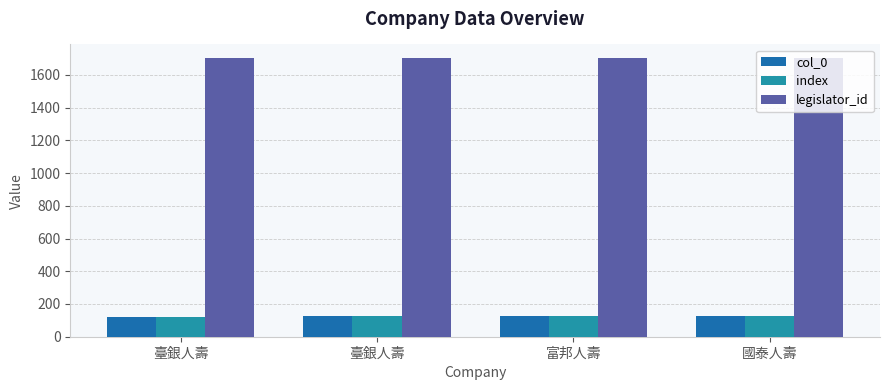

Read the legislator_id value at 臺銀人壽.

1701